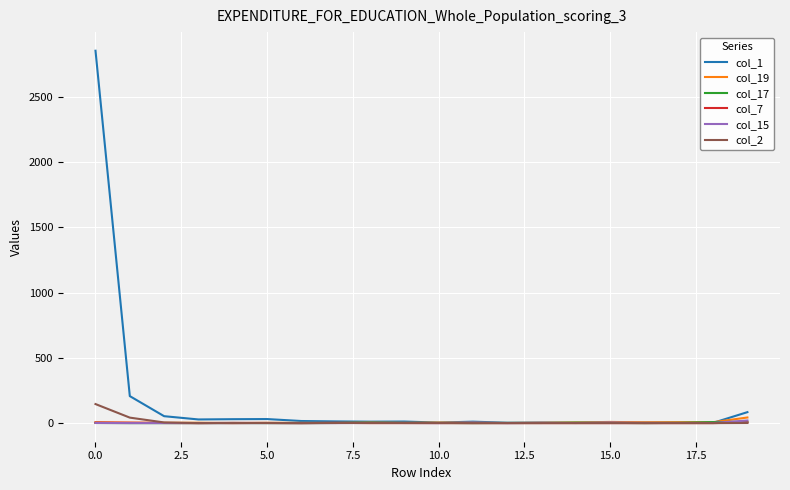

Which series has the largest range (max minus min)?

col_1